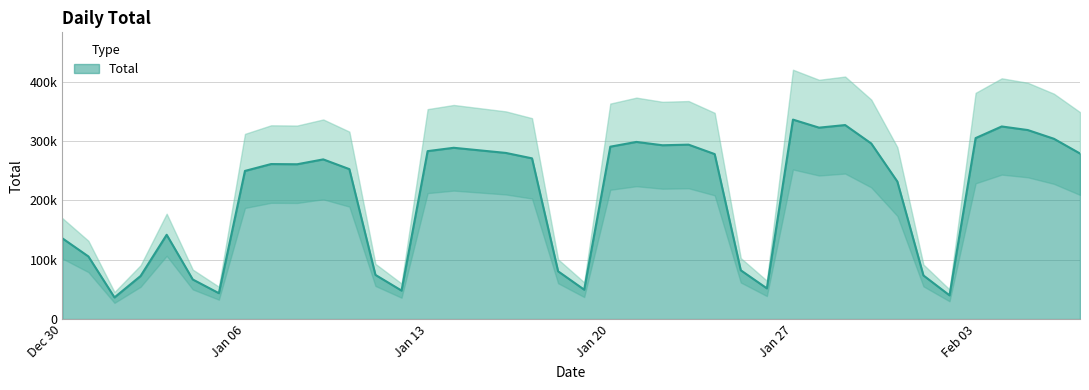

Which category has the lowest value across all series?

2020-01-01